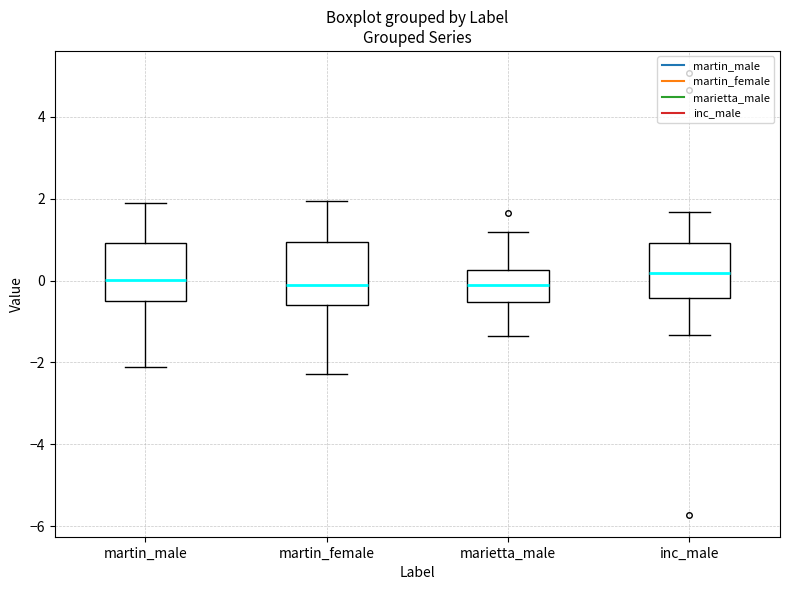

Where does the upper whisker of the box for inc_male end on the y-axis? The values are not printed on the chart, so give them approximately, as read against the axis.

1.6